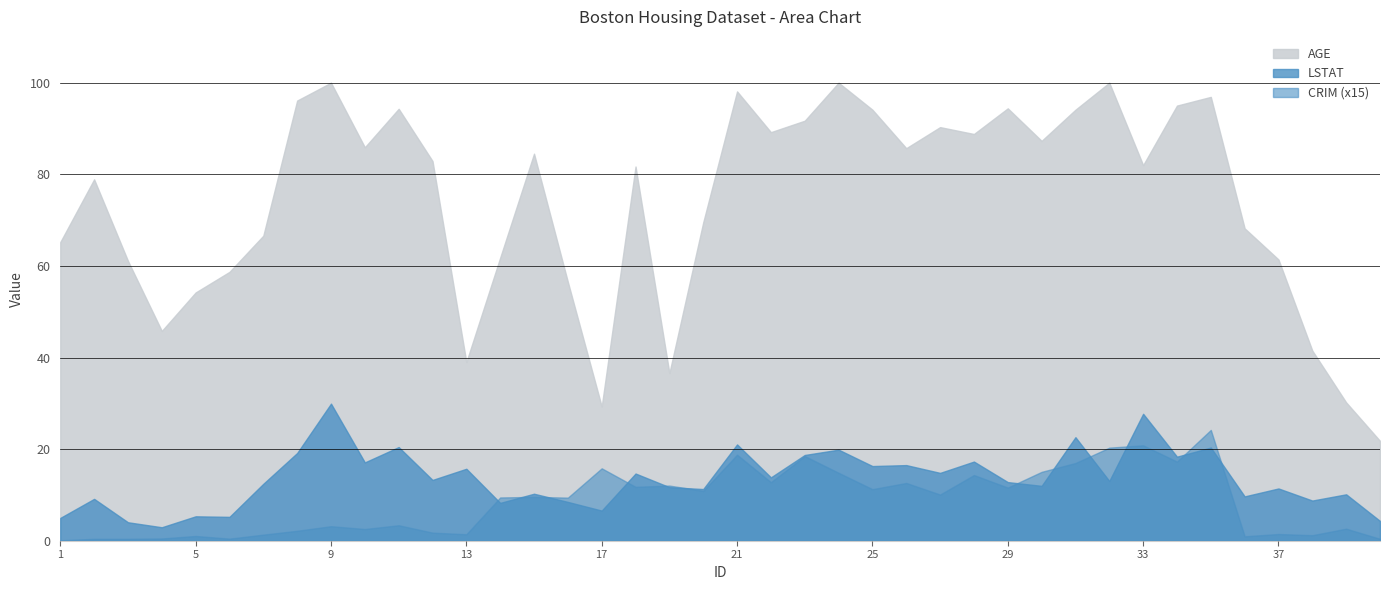

Is the value of CRIM at 20 greater than the value of AGE at 15?

No